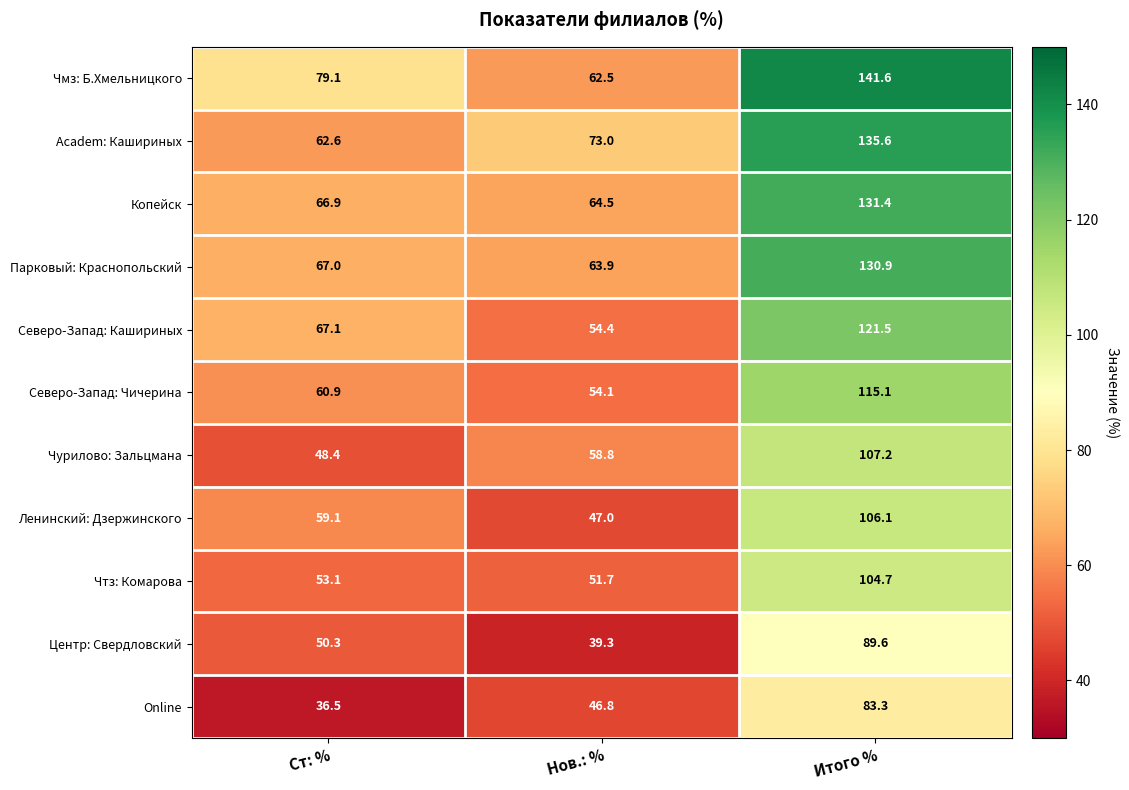

What is the sum of the Ленинский: Дзержинского values at Нов.: % and Итого %?

153.1